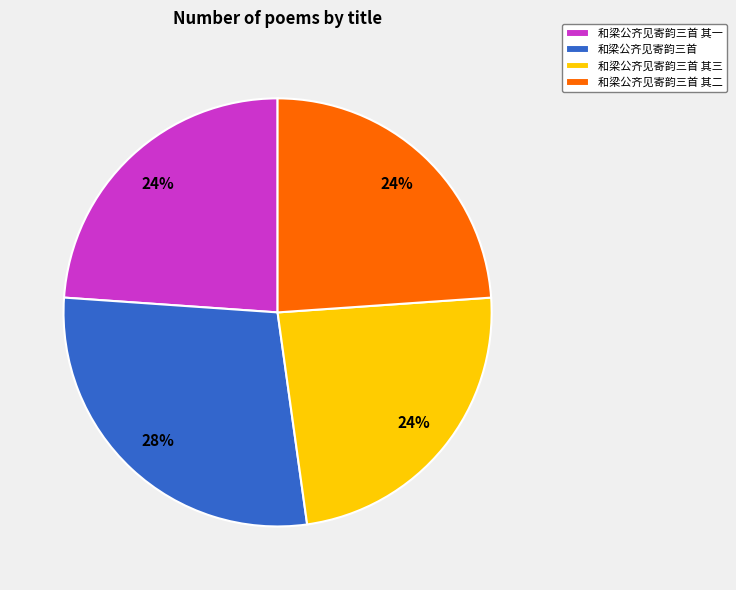

Combined, do 和梁公齐见寄韵三首 其一 and 和梁公齐见寄韵三首 其二 account for over 50%?

No